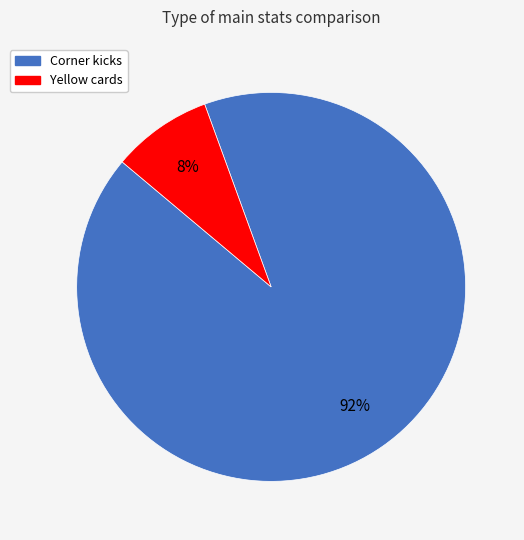

Rank the categories by value from highest to lowest.

Corner kicks, Yellow cards